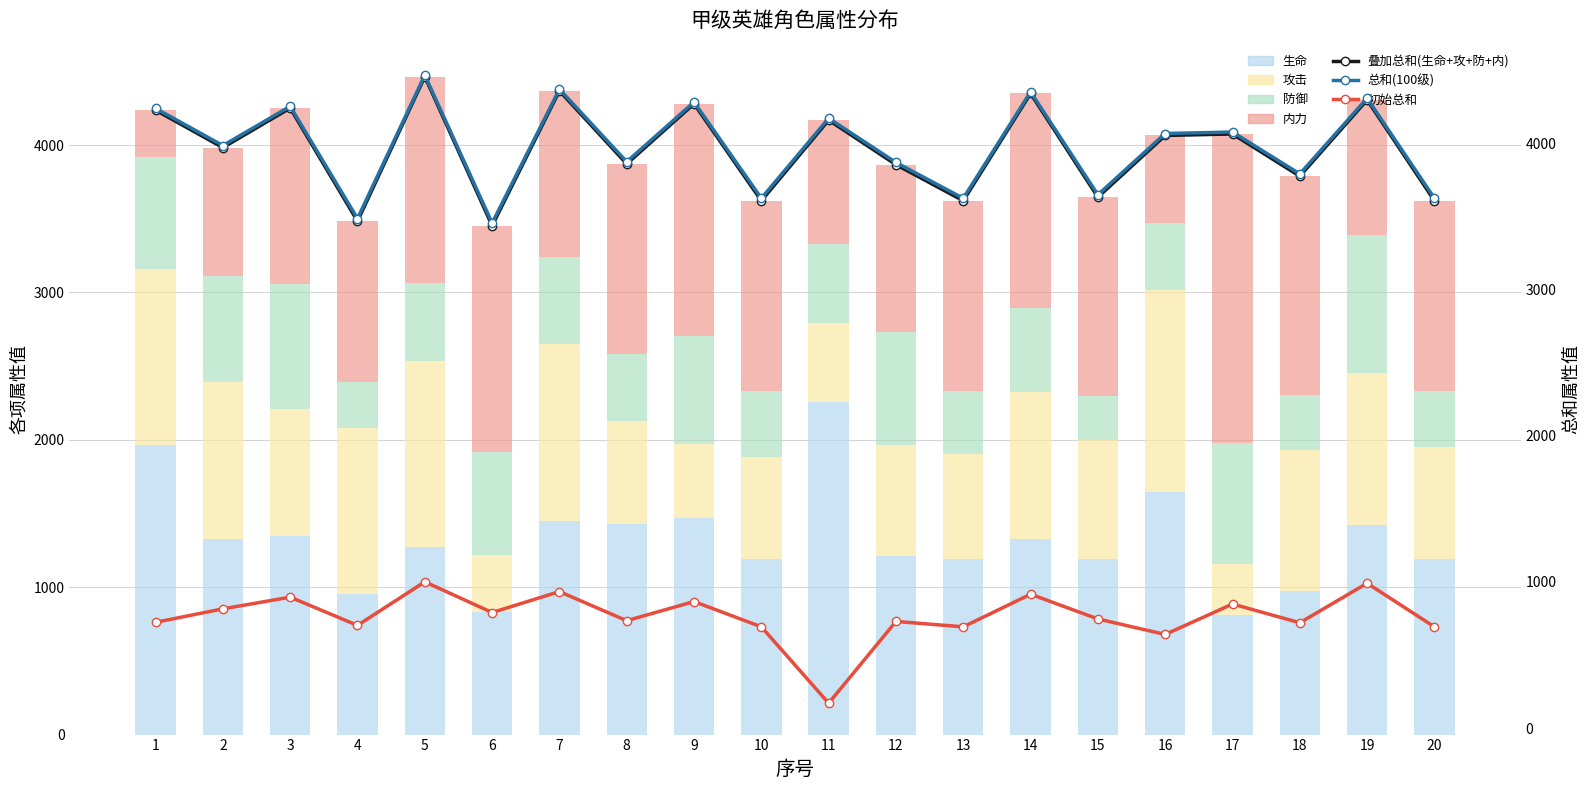

Reading left to right, extract all data points from this chart.

攻击: 1195.0	1061.7	862.8	1130.5	1260.3	386.9	1204.7	702.1	505.9	690.2	534.9	759.0	714.0	992.4	809.2	1369.0	346.1	962.1	1027.3	761.6
防御: 763.0	719.3	843.1	309.4	530.7	694.2	590.6	452.2	728.6	452.2	534.7	761.4	428.4	575.7	297.5	456.4	821.0	366.9	937.5	380.8
内力: 317.0	873.0	1196.0	1092.0	1399.0	1539.0	1125.0	1290.0	1578.0	1290.0	842.0	1138.5	1290.0	1453.0	1350.0	595.0	2099.5	1488.0	918.0	1290.0
生命: 1962.0	1329.0	1349.2	952.0	1275.0	833.0	1448.0	1428.0	1468.0	1190.0	2258.0	1208.4	1190.0	1329.2	1190.0	1645.0	808.8	972.0	1423.7	1190.0
总和: 4237.0	3983.0	4251.1	3483.9	4465.0	3453.1	4368.3	3872.3	4280.5	3622.4	4169.6	3867.3	3622.4	4350.3	3646.7	4065.4	4075.4	3789.0	4306.5	3622.4
初始总和: 723.0	815.0	895.0	702.0	1000.0	790.0	933.0	734.0	865.0	692.0	170.0	729.0	692.0	915.0	746.0	640.0	848.0	720.0	990.0	692.0